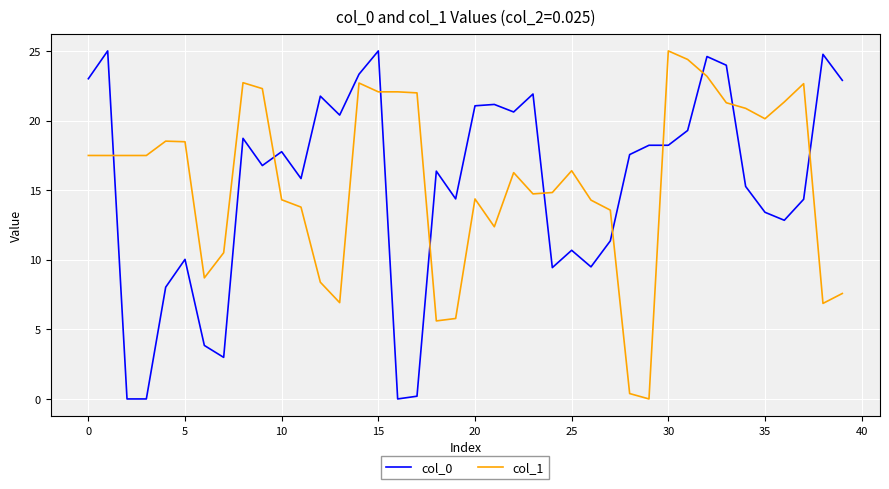

What is the difference between the maximum and minimum values in the col_0 series?

25.0